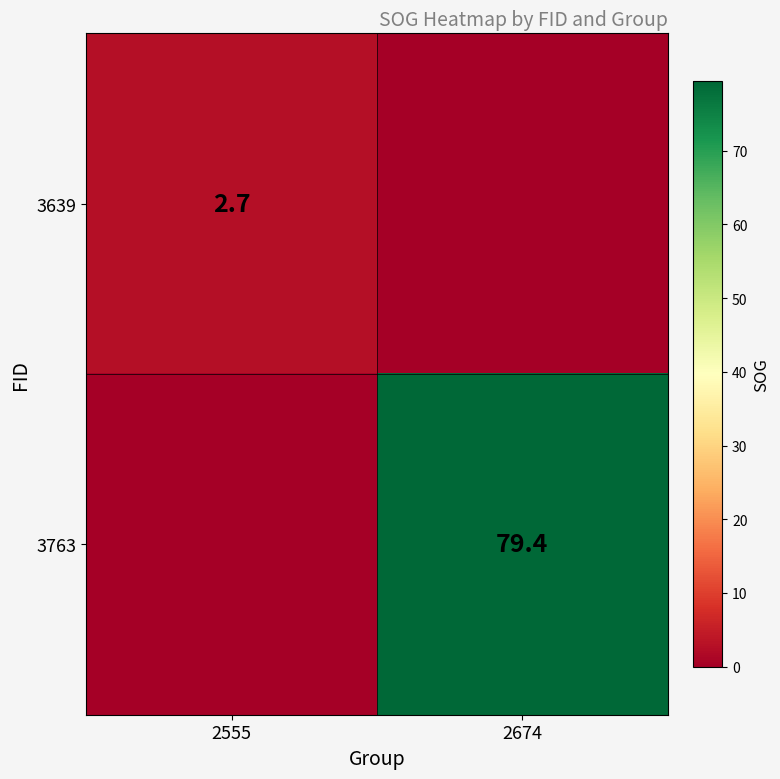

Is the value of 3763 at 2674 greater than the value of 3639 at 2555?

Yes